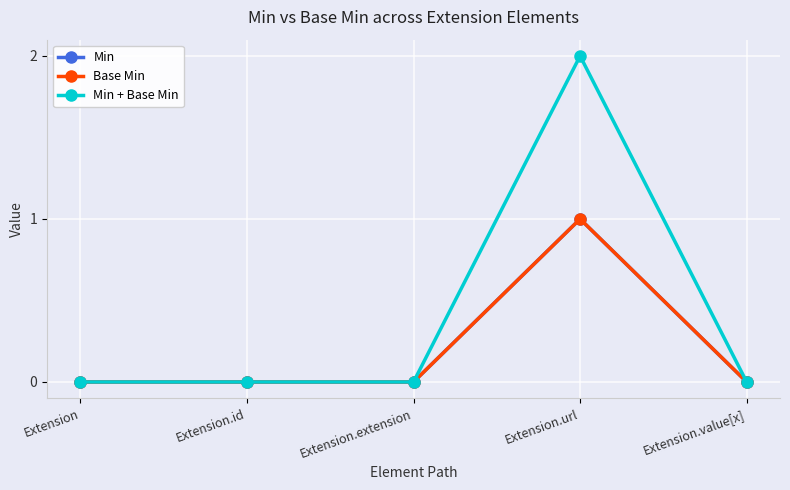

Is it true that Min equals 0 at Extension?

True